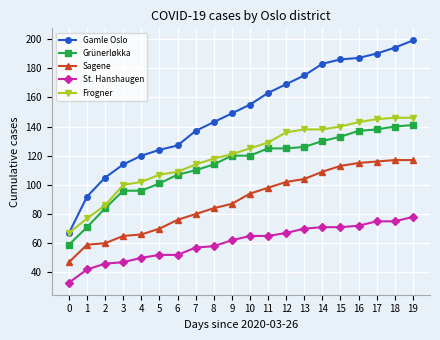

What is the maximum value for Sagene?

117